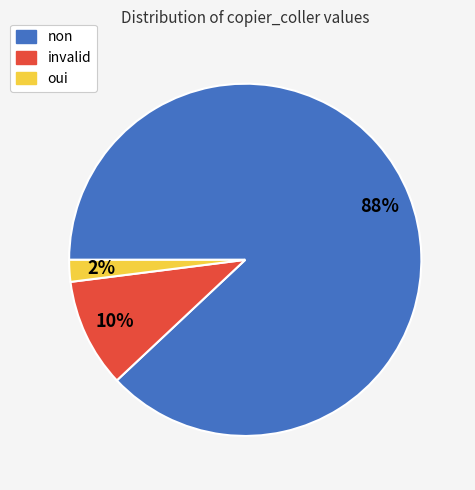

Which has a higher value, oui or invalid?

invalid